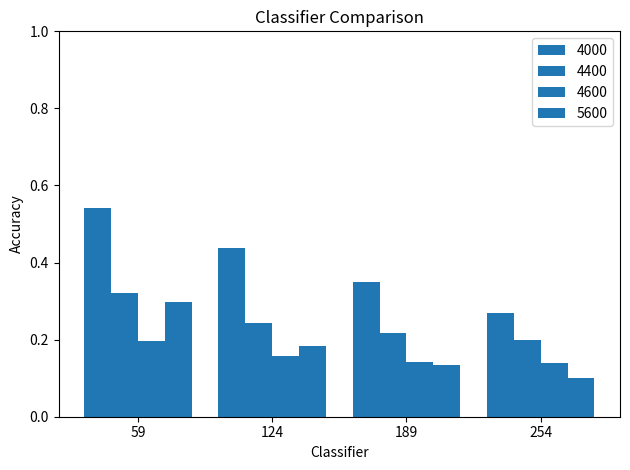

The value of 4600 at 189 is 0.1. True or false?

False